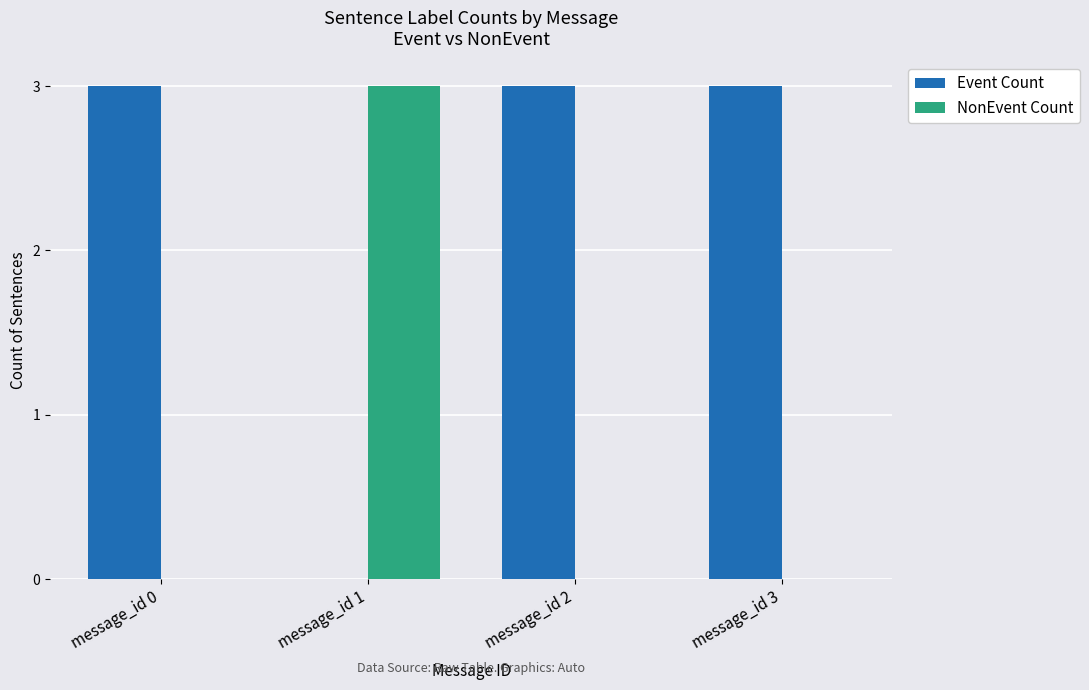

What is the average value of the Event Count series?

2